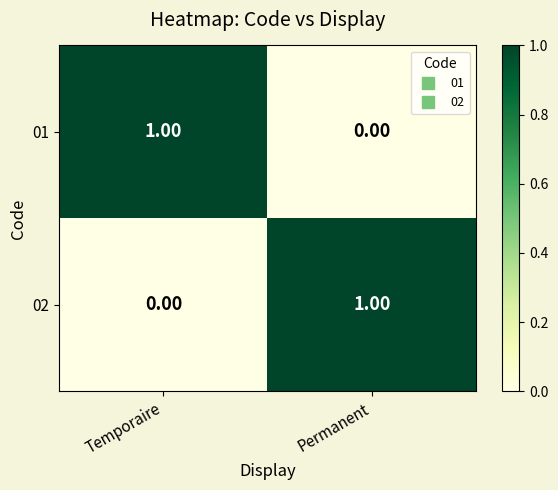

Is the value of 02 at Permanent greater than the value of 01 at Permanent?

Yes